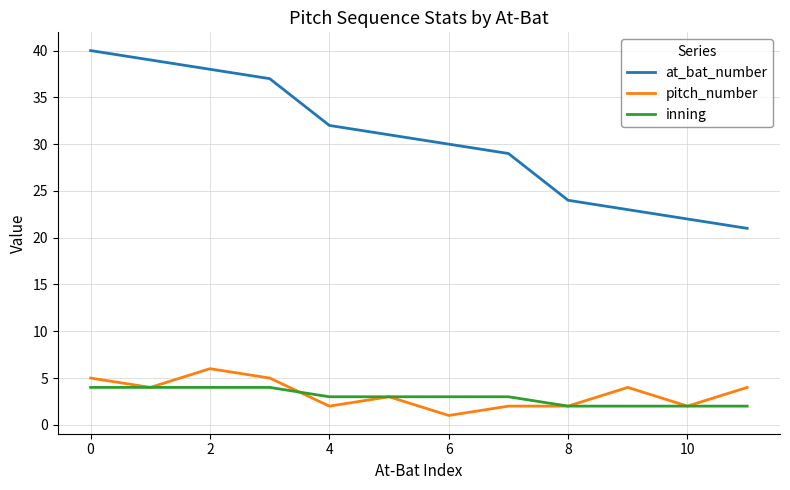

List the series in order of their peak value, lowest first.

inning, pitch_number, at_bat_number